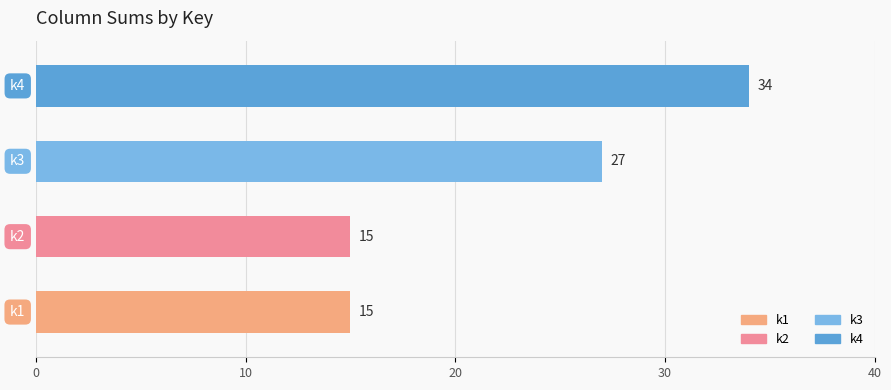

How many data points are less than 27?

2